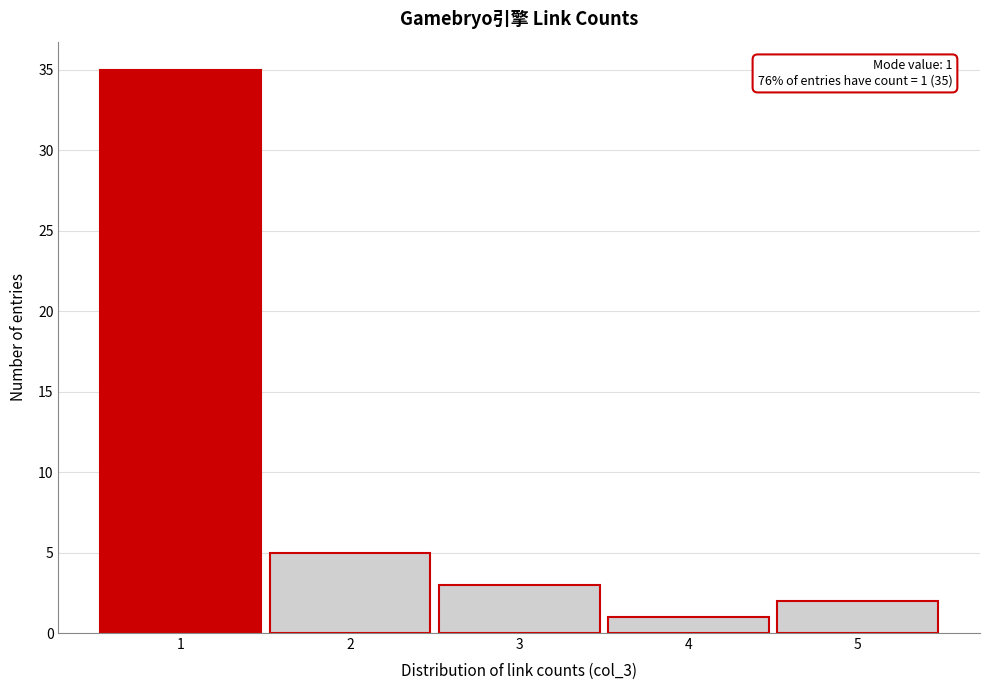

Which range on the x-axis has the tallest bar?

0.5 to 1.5